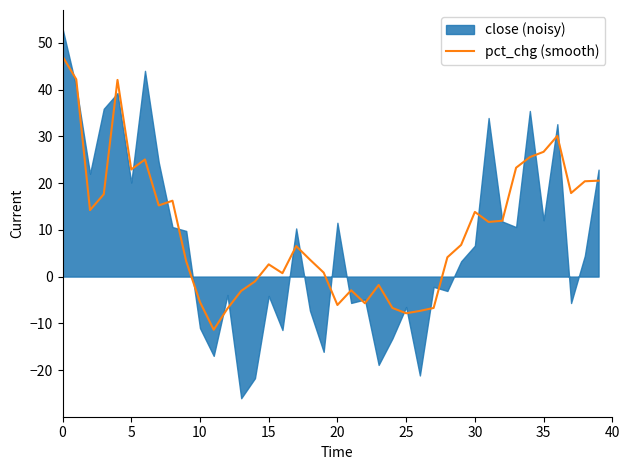

Count the number of categories in the chart.

40